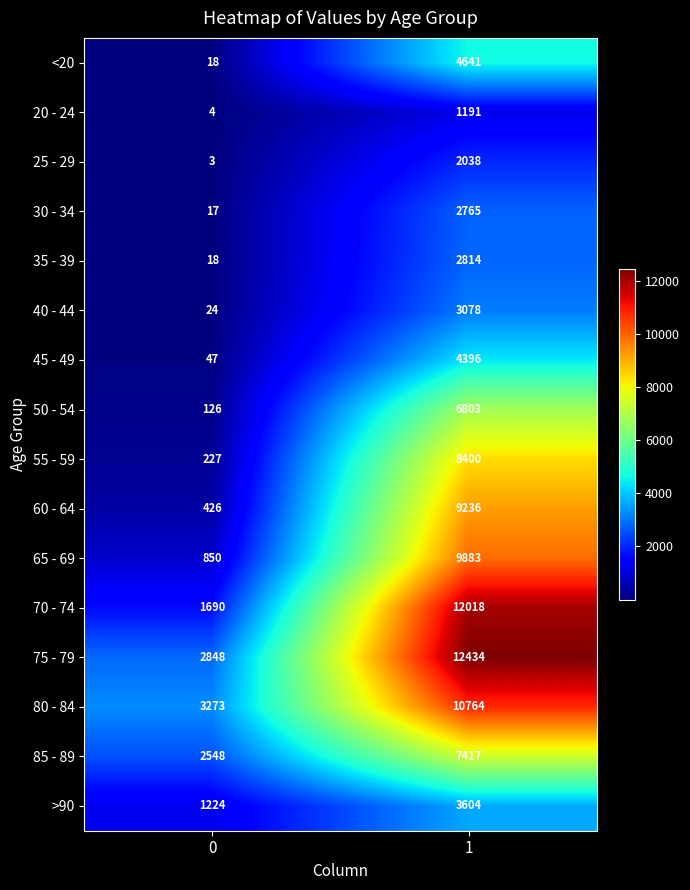

What is the total value across all series at 1?

101482